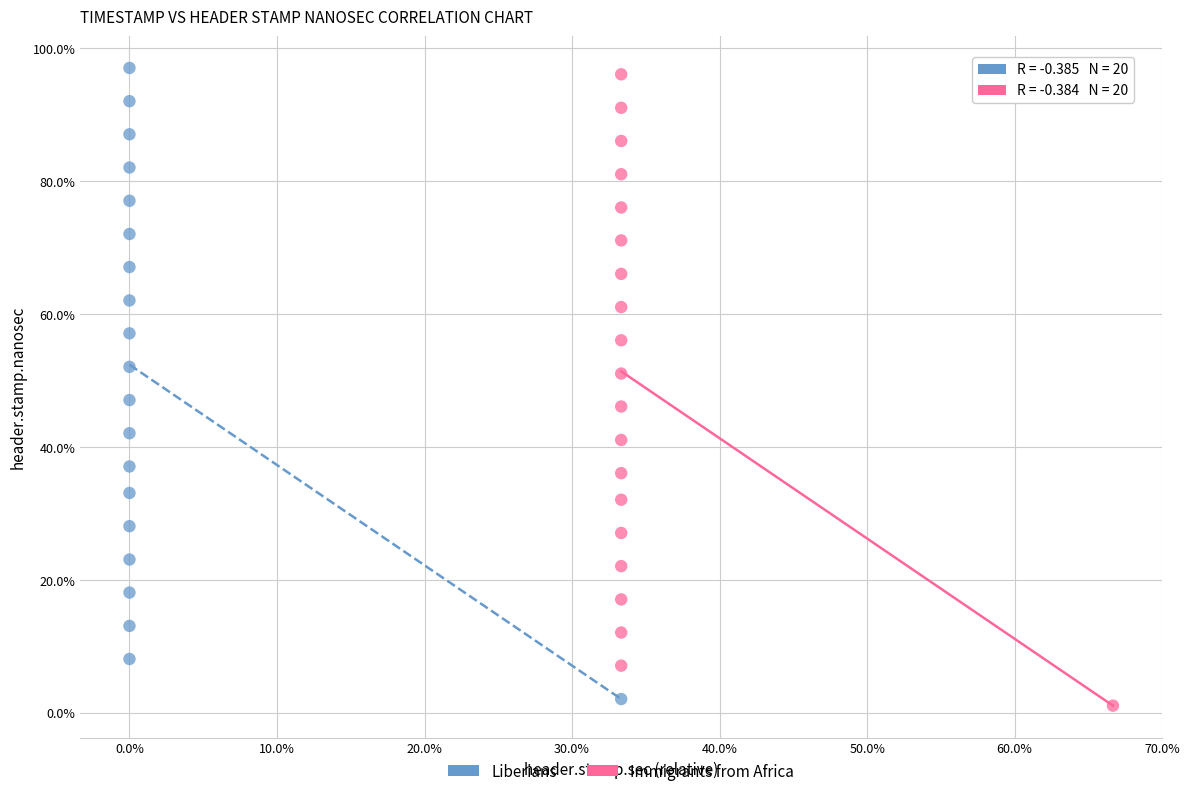

Which series has the widest spread of Y values?

Immigrants from Africa